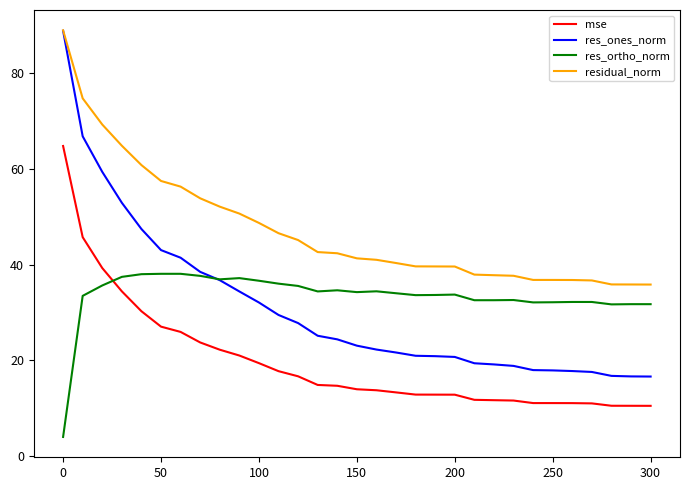

Which series has the largest total across all categories?

residual_norm